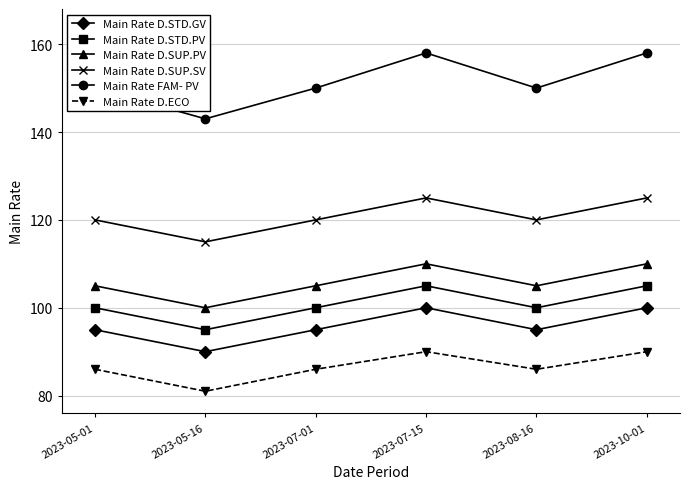

Between 2023-05-01 and 2023-07-15, which series saw the biggest shift?

Main Rate FAM- PV